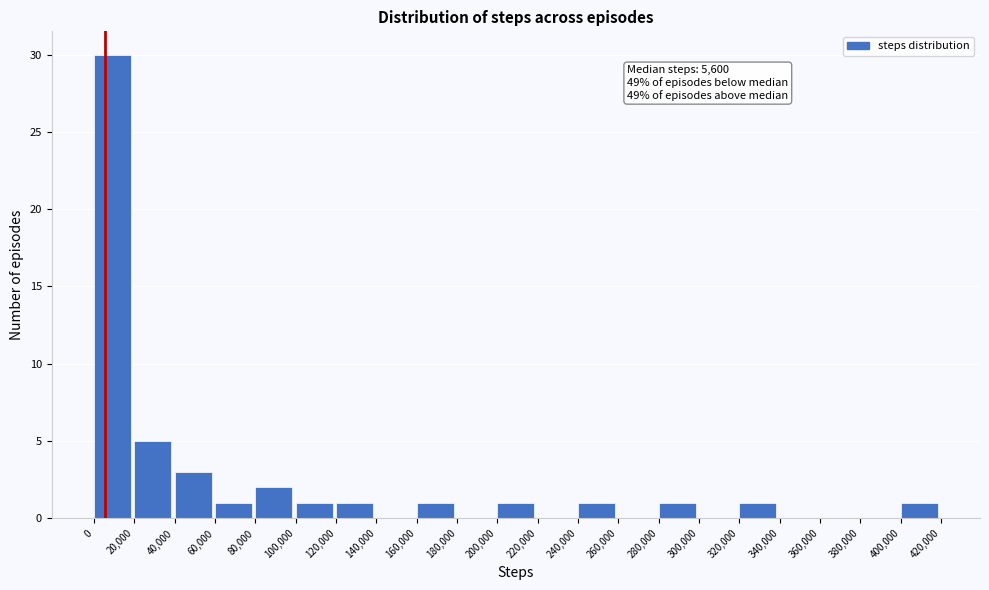

Over which range of the x-axis is the bar tallest?

0 to 20,000